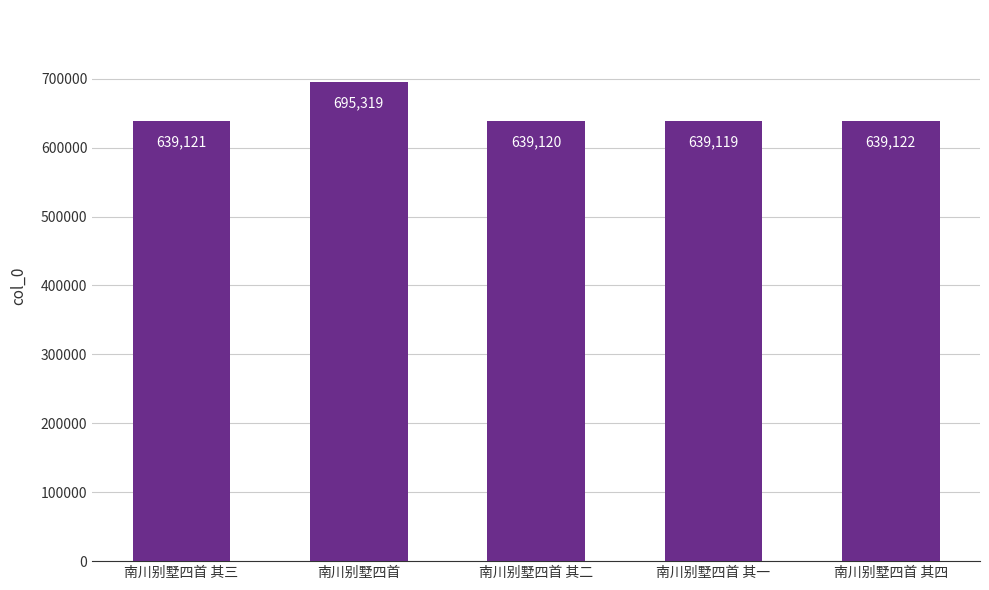

What is the difference between the values at 南川别墅四首 and 南川别墅四首 其一?

56200